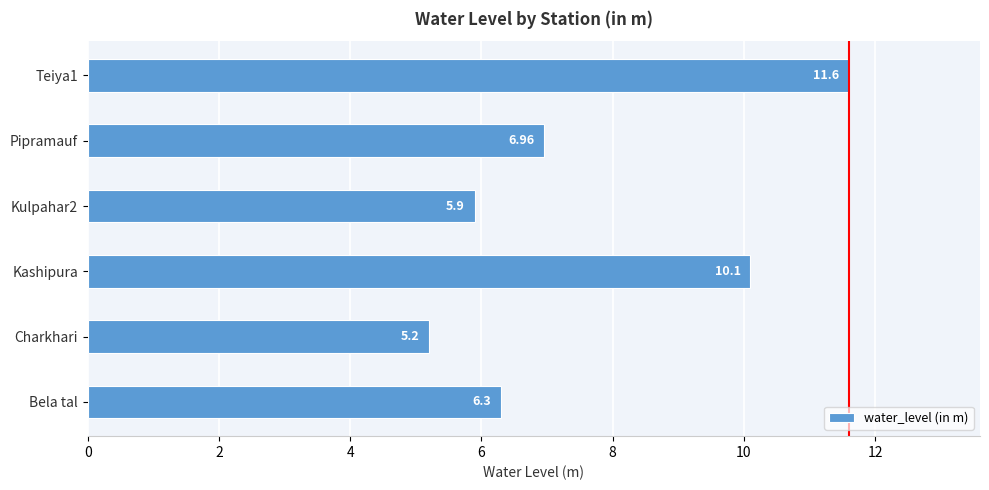

What is the difference between the values at Bela tal and Teiya1?

5.3